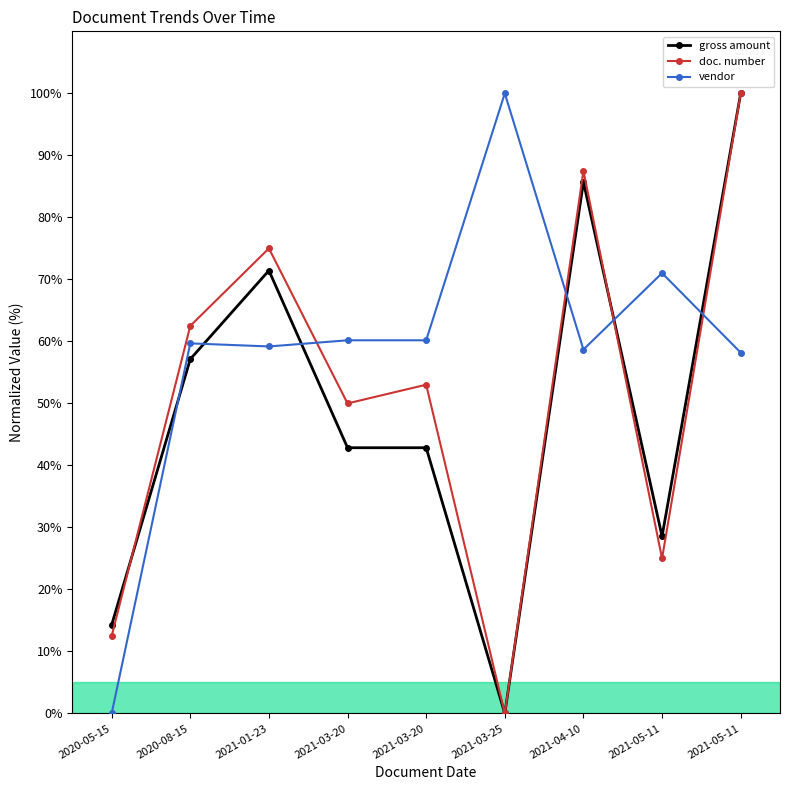

Between which two adjacent categories do doc. number and gross amount first intersect?

2020-05-15 and 2020-08-15